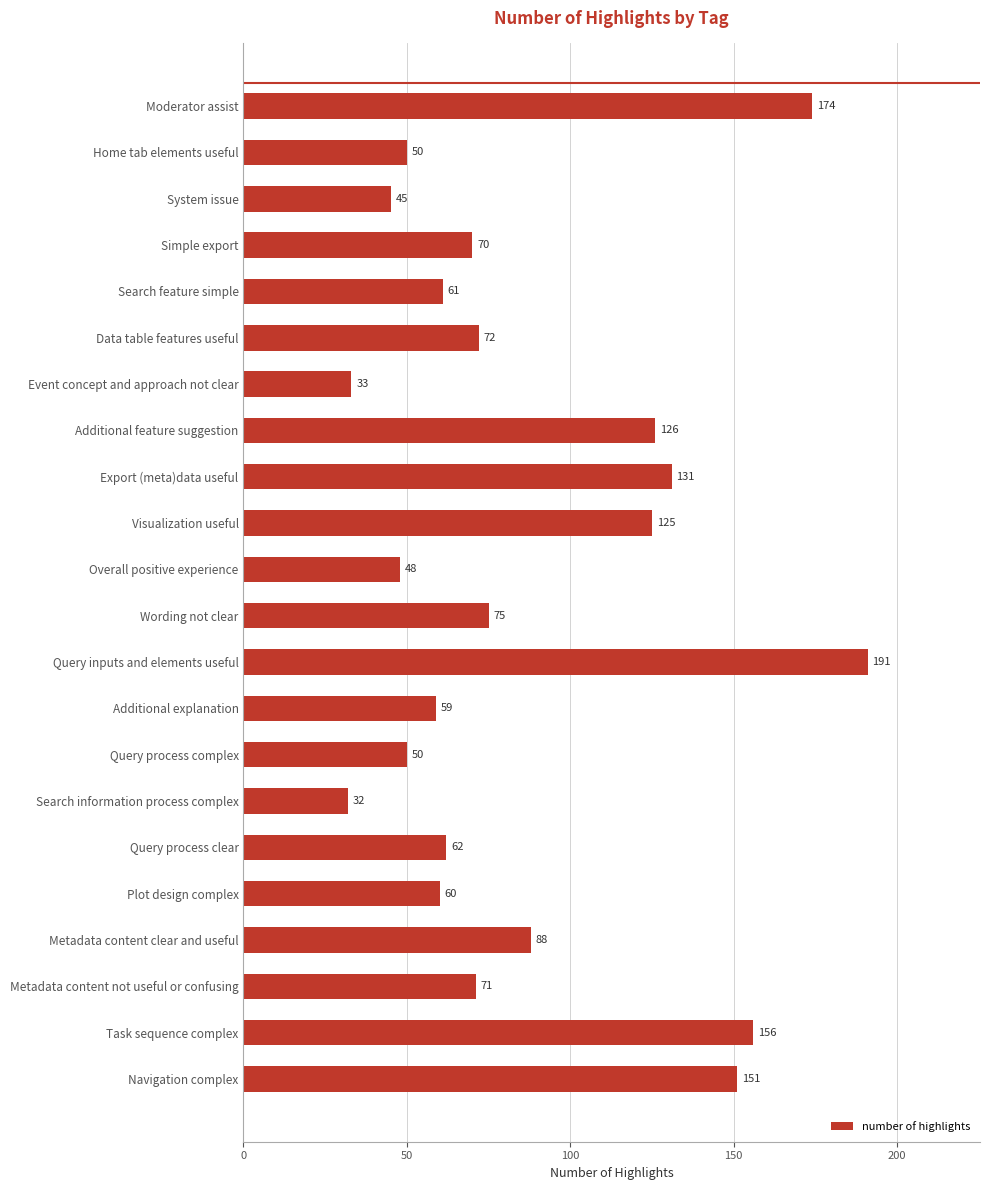

Which has a higher value, System issue or Data table features useful?

Data table features useful